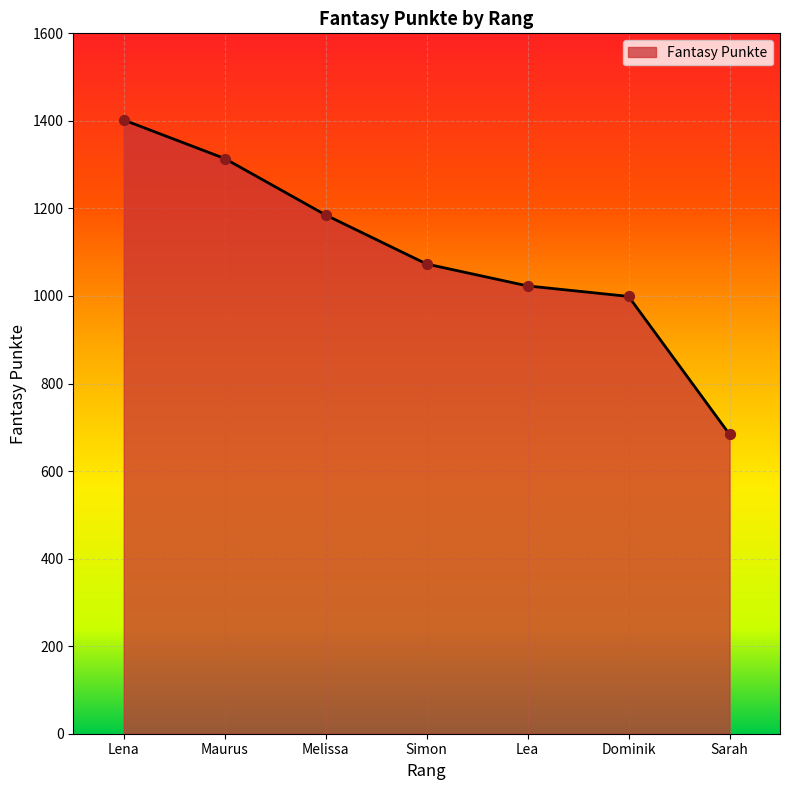

What is the change in value from Dominik to Sarah?

-315